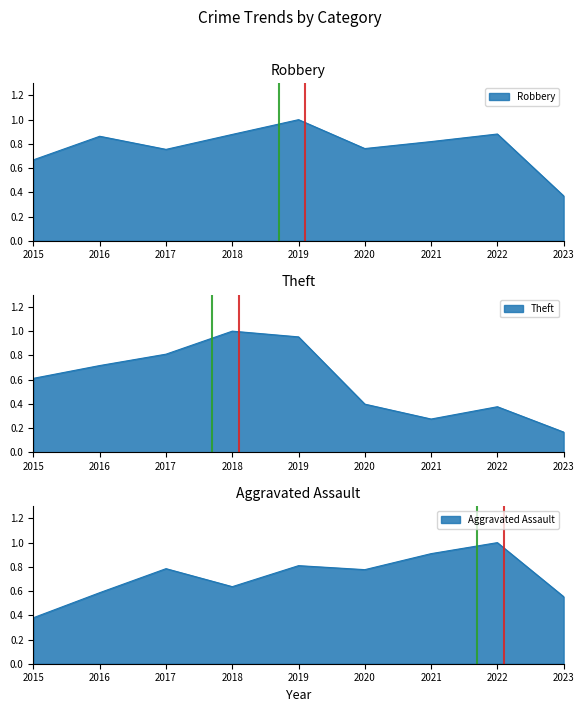

At which label does Theft reach its peak?

2018